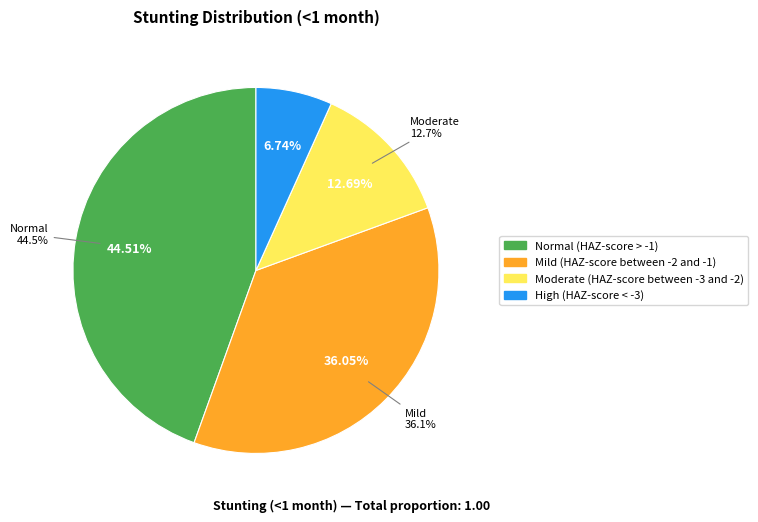

Combined, what portion of the pie is Normal (HAZ-score > -1) and Moderate (HAZ-score between -3 and -2)?

57.2%